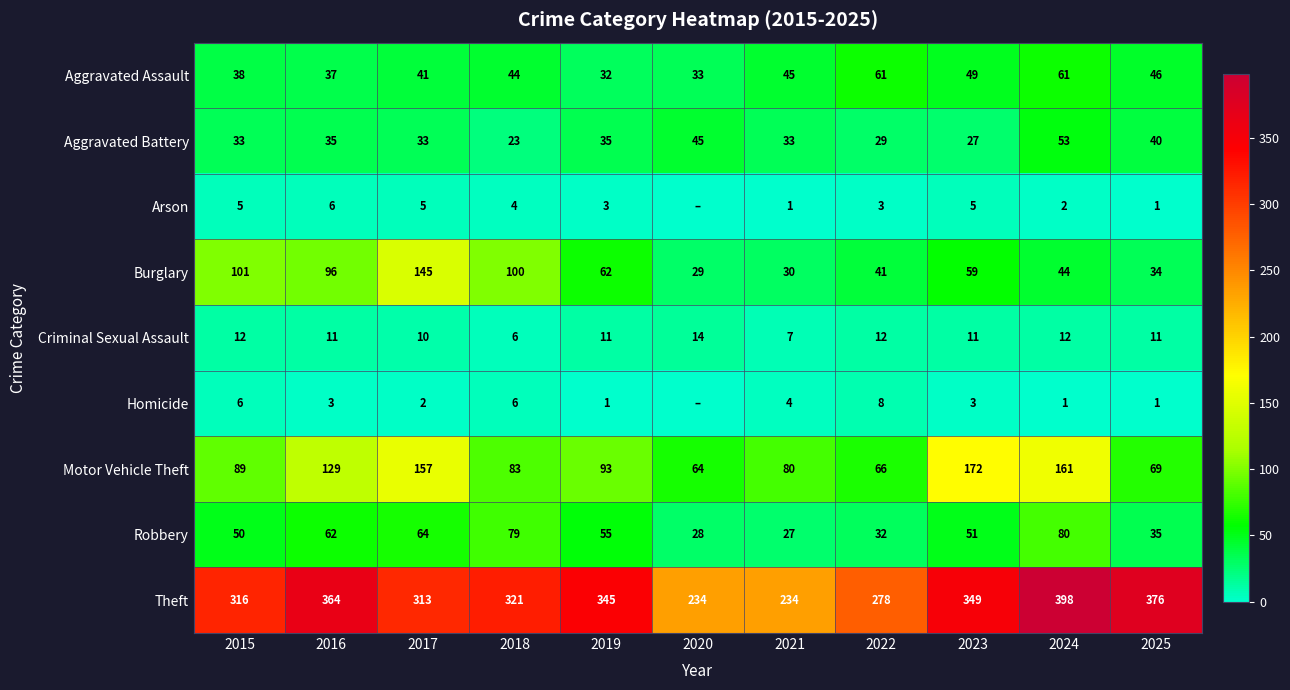

How many data points in Robbery are less than 51?

5